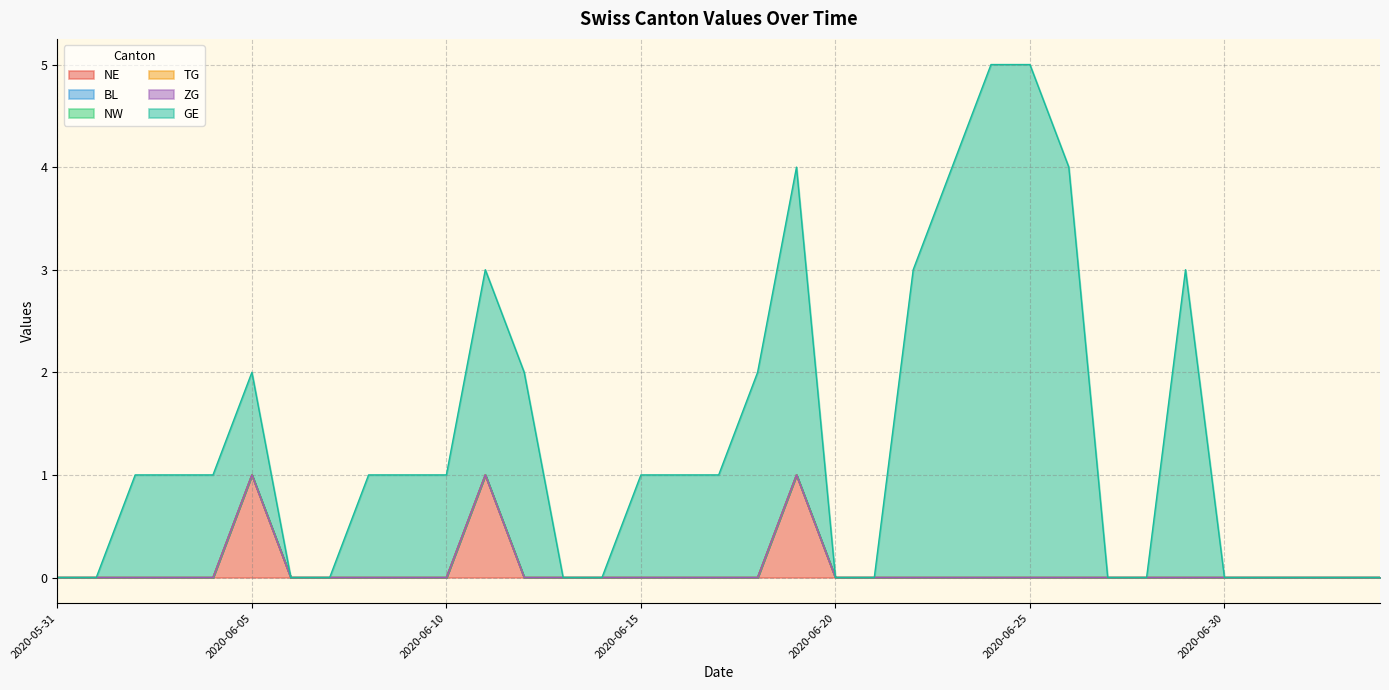

What position from the left is 2020-06-13?

14